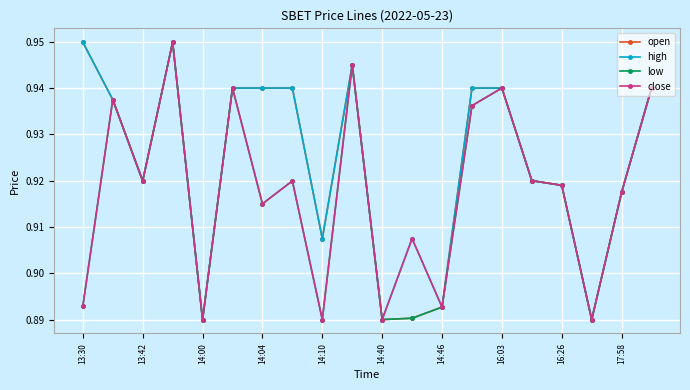

Which series has the largest total across all categories?

high